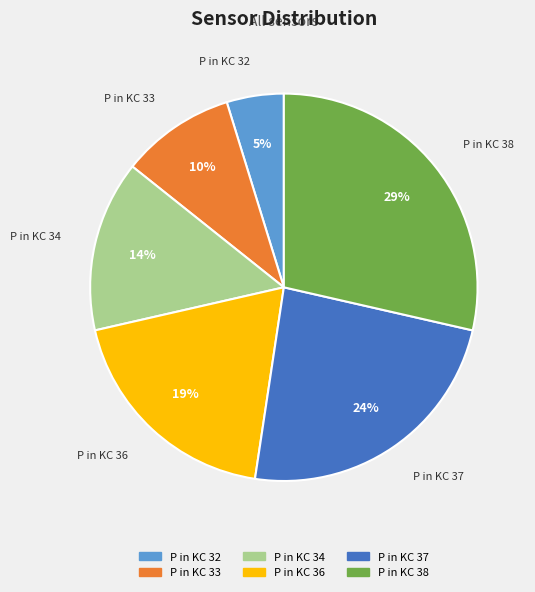

Combined, do P in KC 33 and P in KC 34 account for over 50%?

No